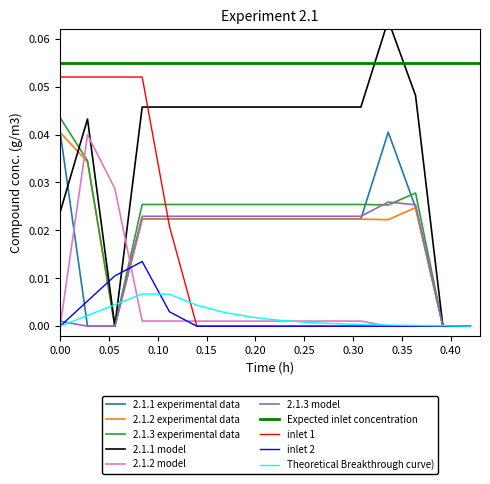

Which series ends up on top after the final intersection of 2.1.1 experimental data and 2.1.3 experimental data?

2.1.3 experimental data